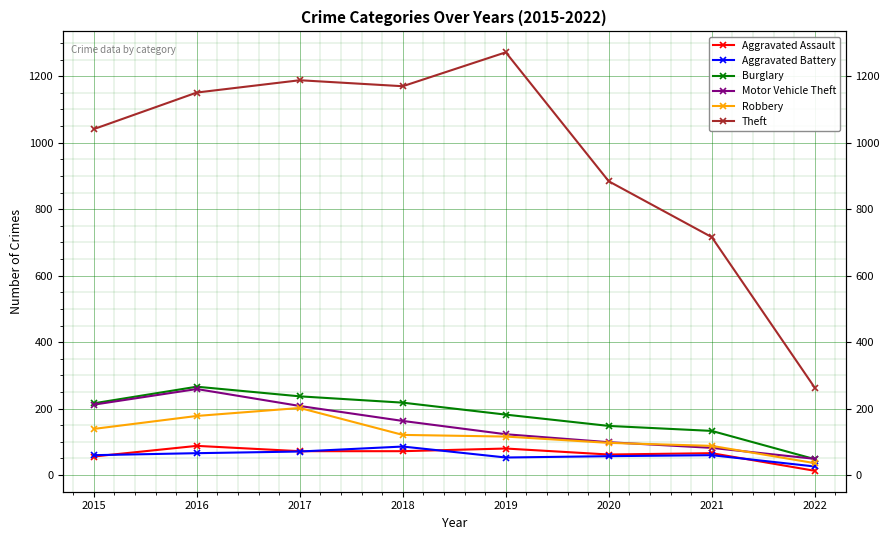

What is the lowest value of the Aggravated Assault series?

13